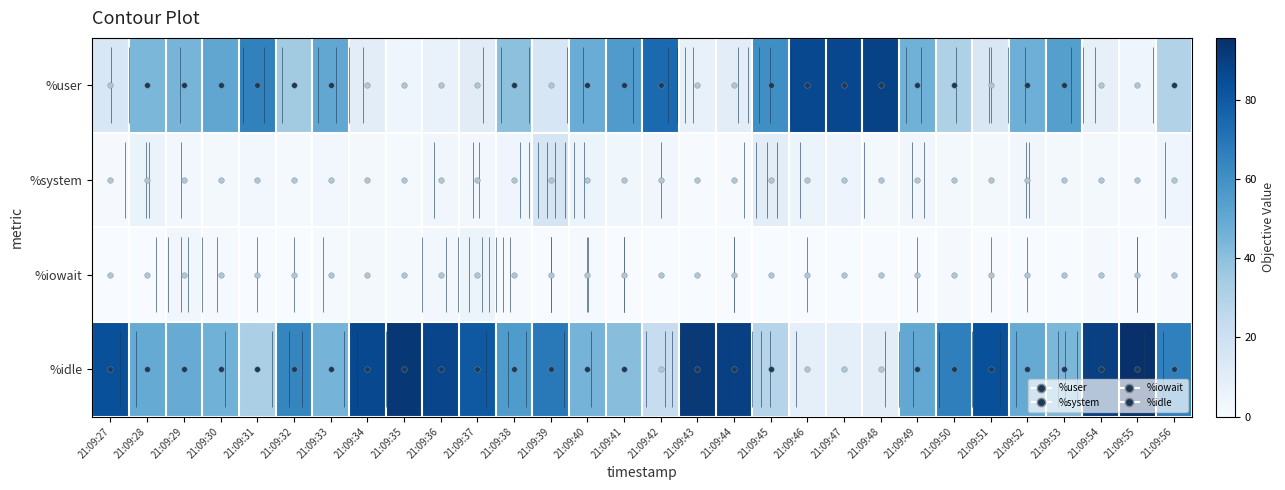

Is the value of %system at 21:09:42 greater than the value of %user at 21:09:33?

No